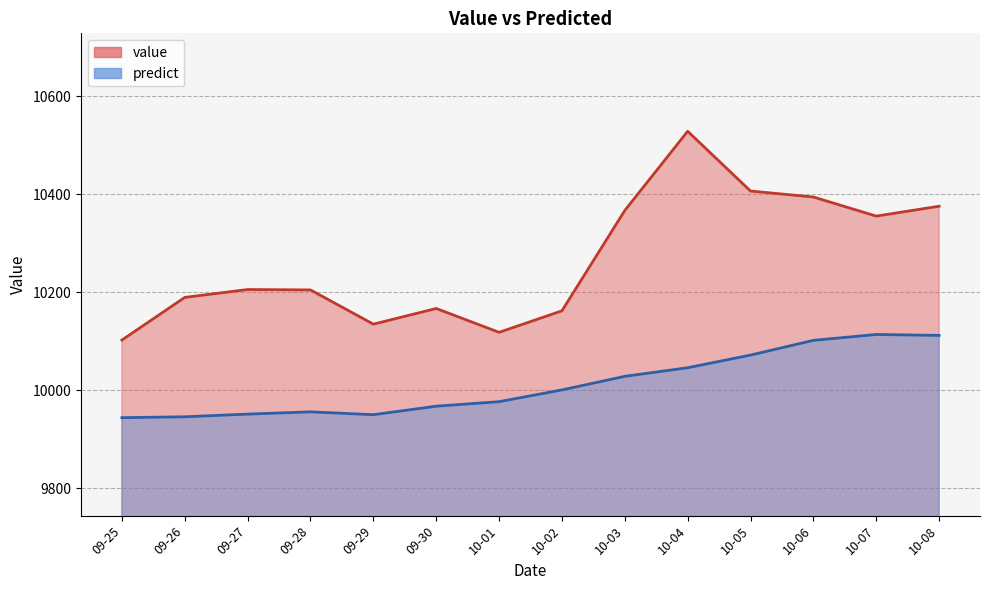

At which category does predict reach its first local valley?

09-29